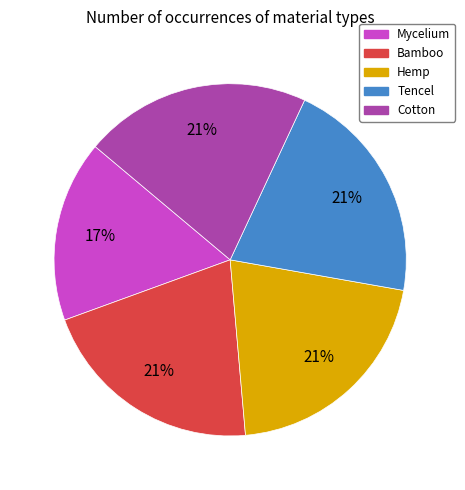

To the nearest percent, what is the difference between the largest and smallest slice percentages?

4%